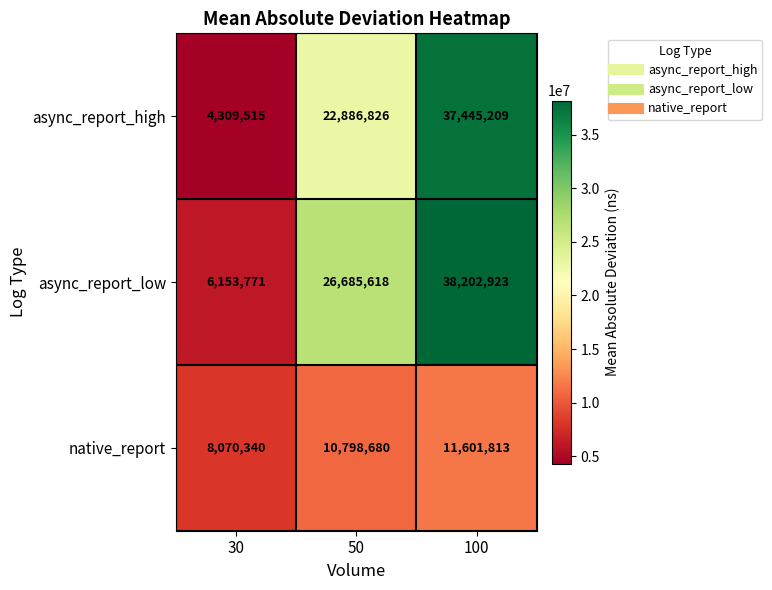

Between 30 and 100, which series saw the biggest shift?

async_report_high